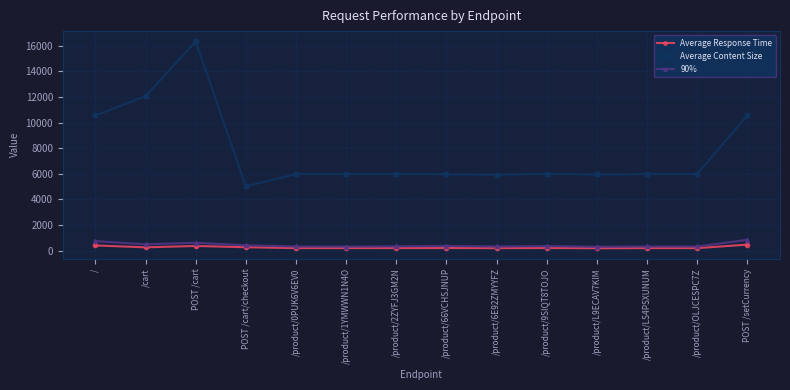

What is the lowest value of the Average Content Size series?

5017.0